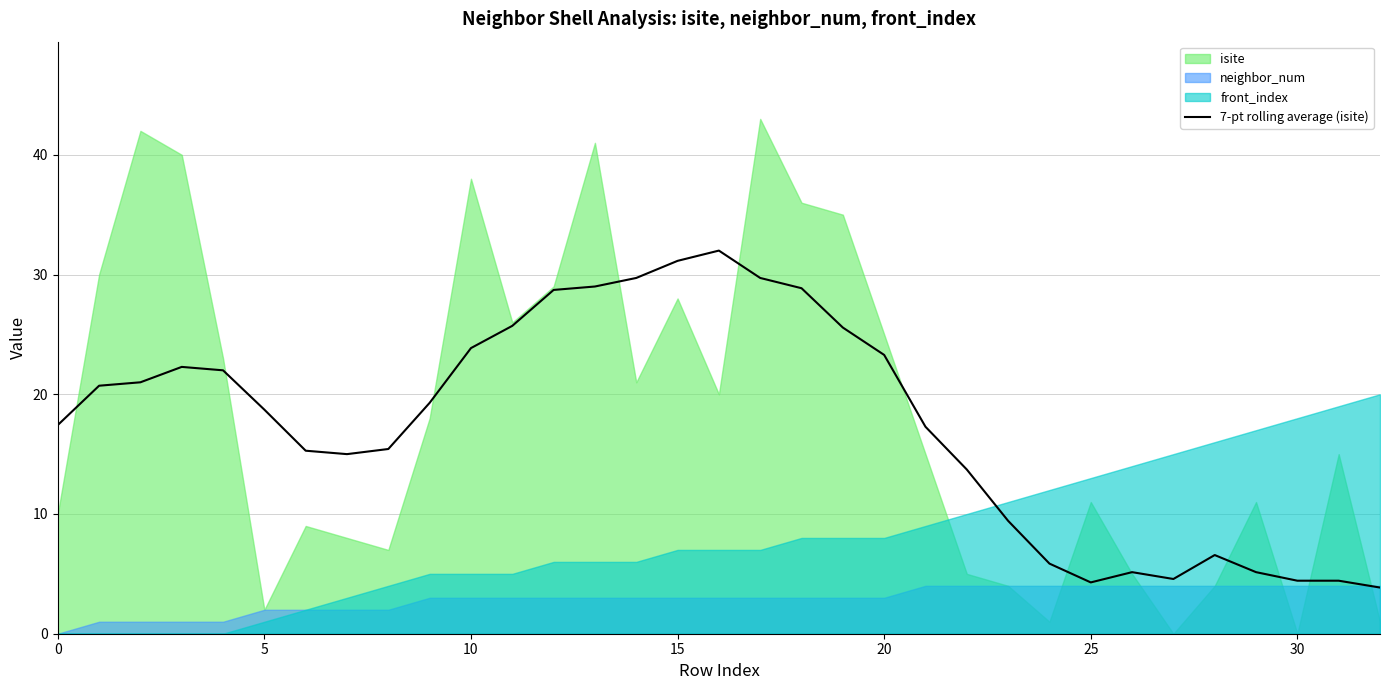

How many data points are less than 18?

16